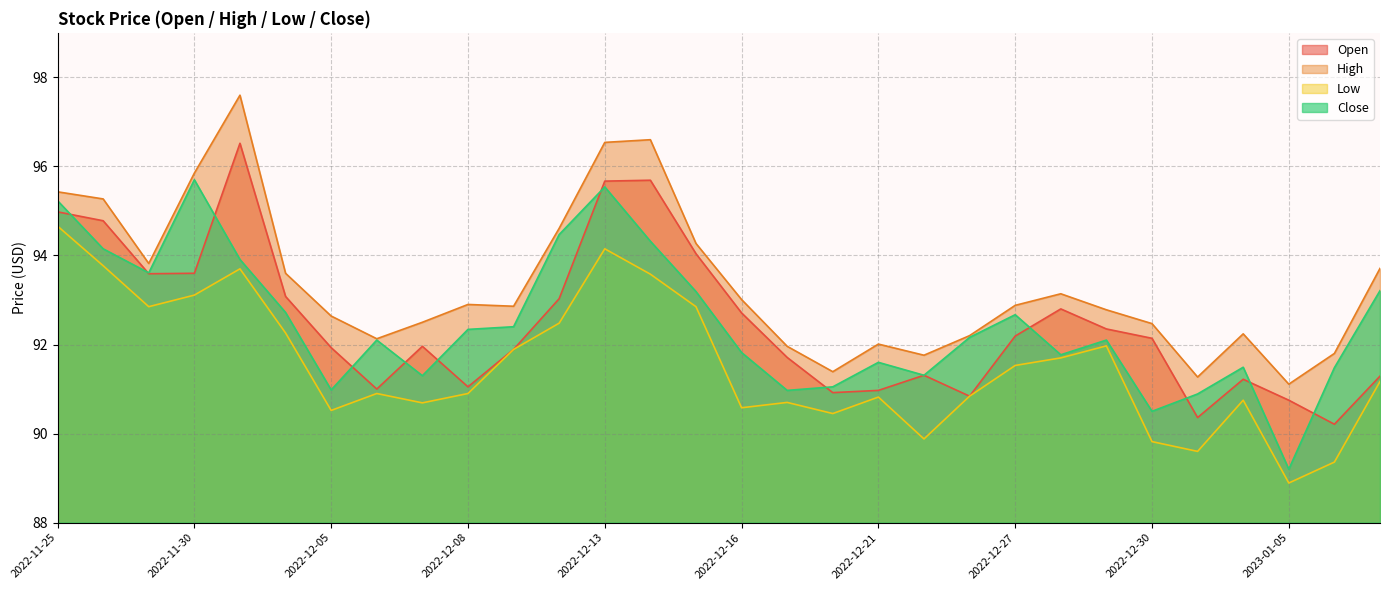

How many data points does each series have?

30